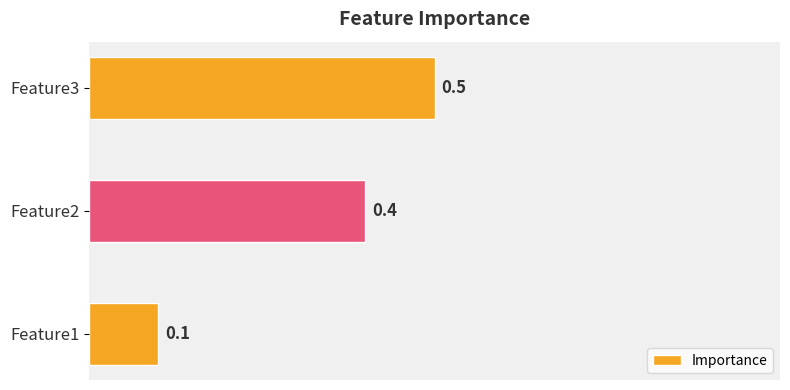

Where is the data nearest to the value 0?

Feature1